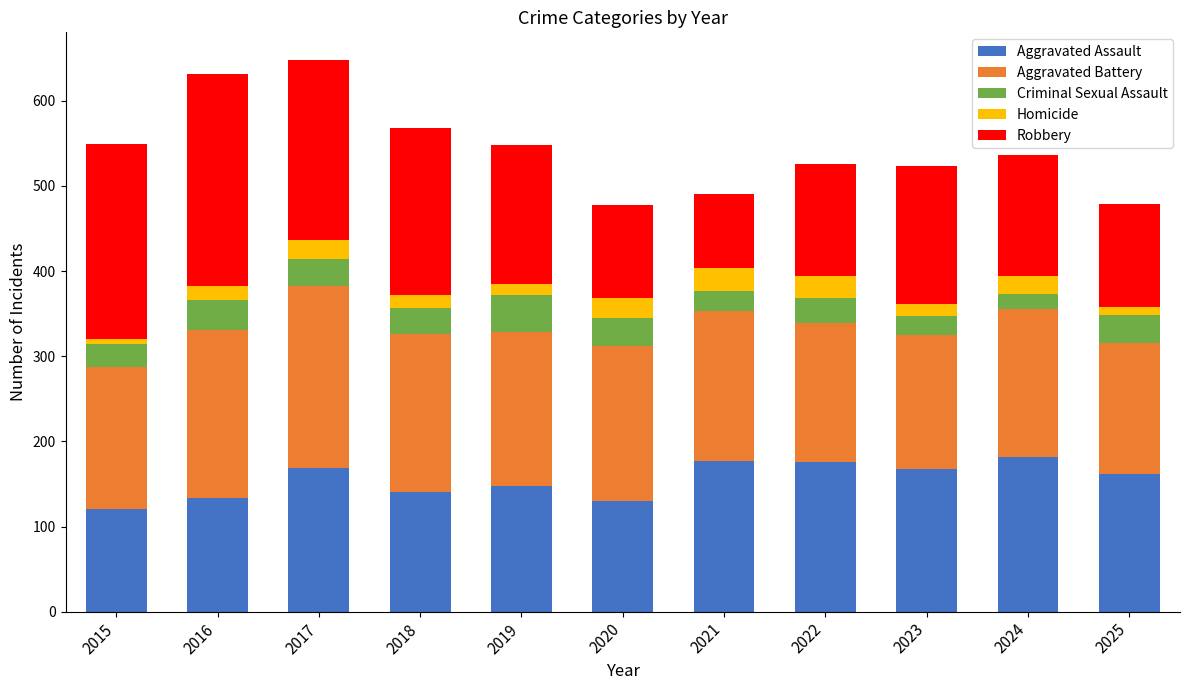

Count the number of data series in this chart.

5